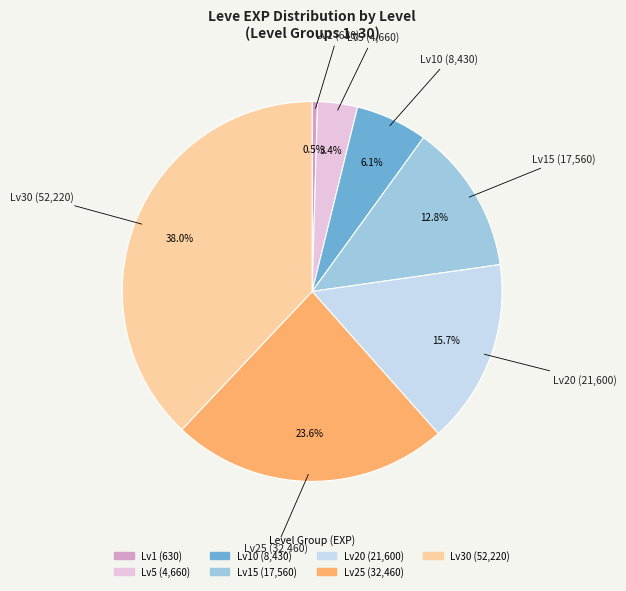

How many segments does this pie chart have?

7